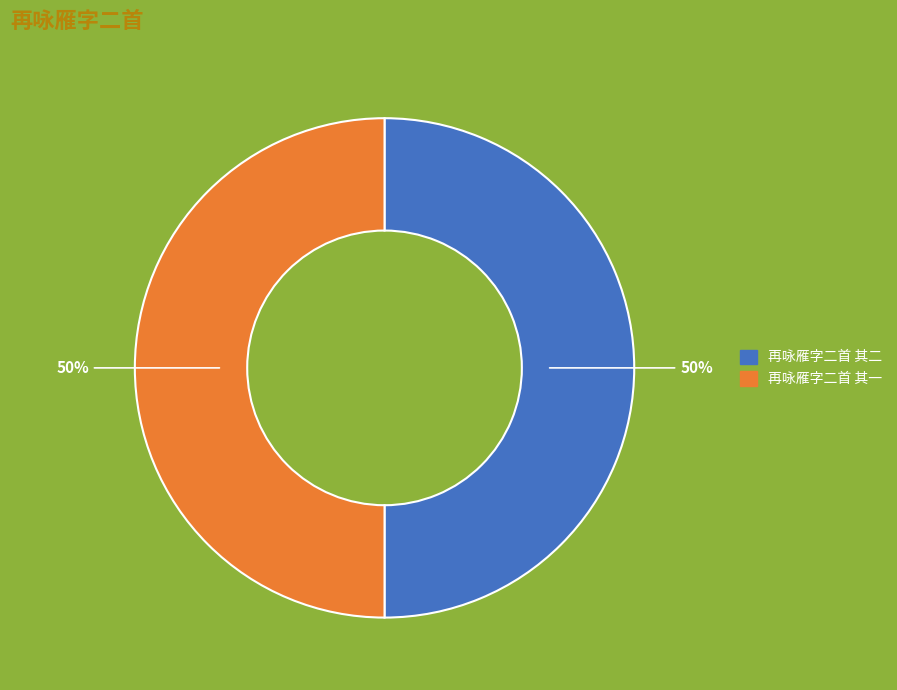

Approximately how many times larger is the value at 再咏雁字二首 其一 compared to 再咏雁字二首 其二?

1.0